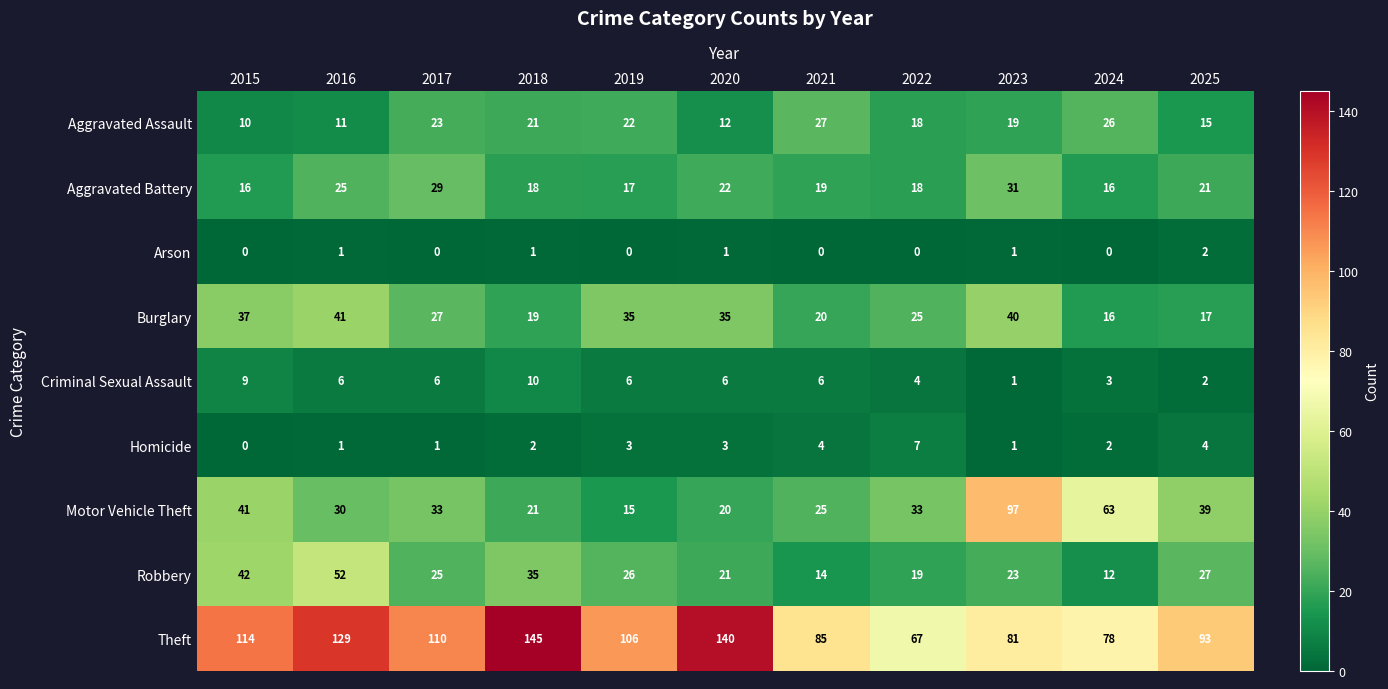

The value of Arson at 2020 is 2. True or false?

False